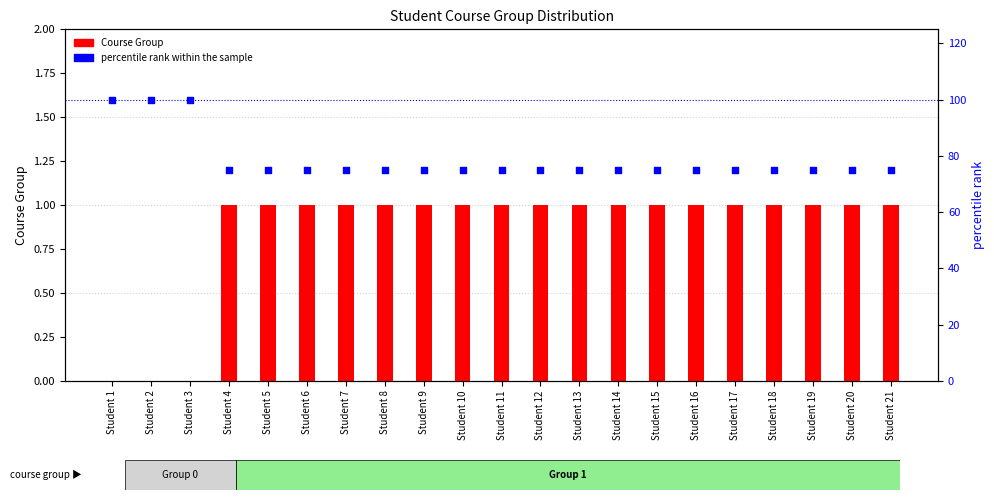

At which category is the sum across all series the highest?

Student 1